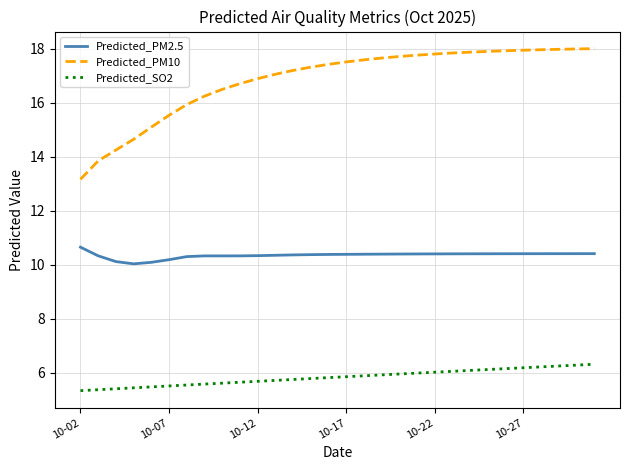

True or false: Predicted_PM2.5 and Predicted_PM10 intersect in this chart.

False